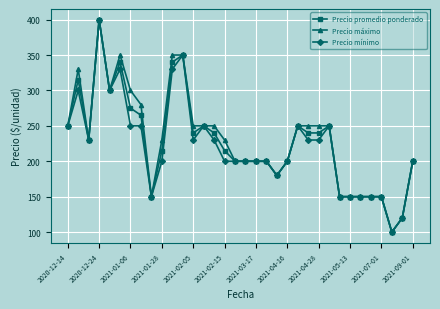

What is the value of the Precio mínimo point at the 23rd from the left?

250